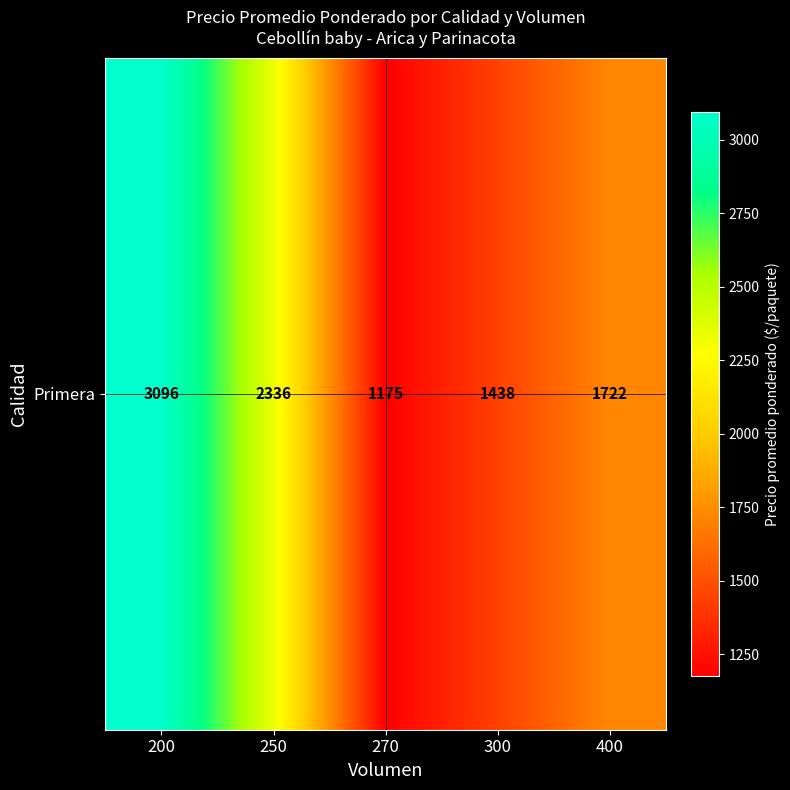

The value at 300 is 992. True or false?

False